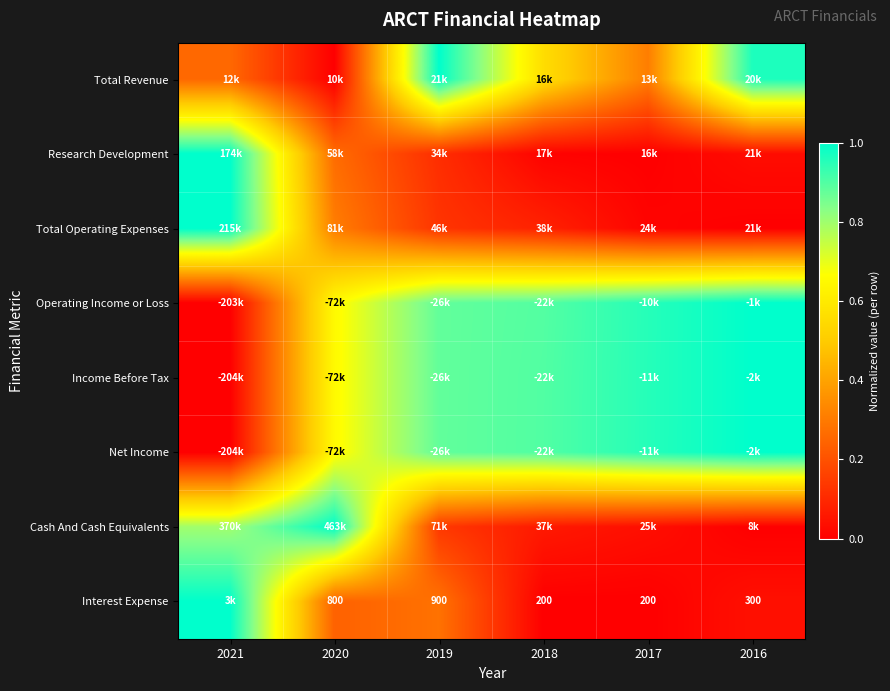

Which has a higher value, 2017 or 2018?

2018